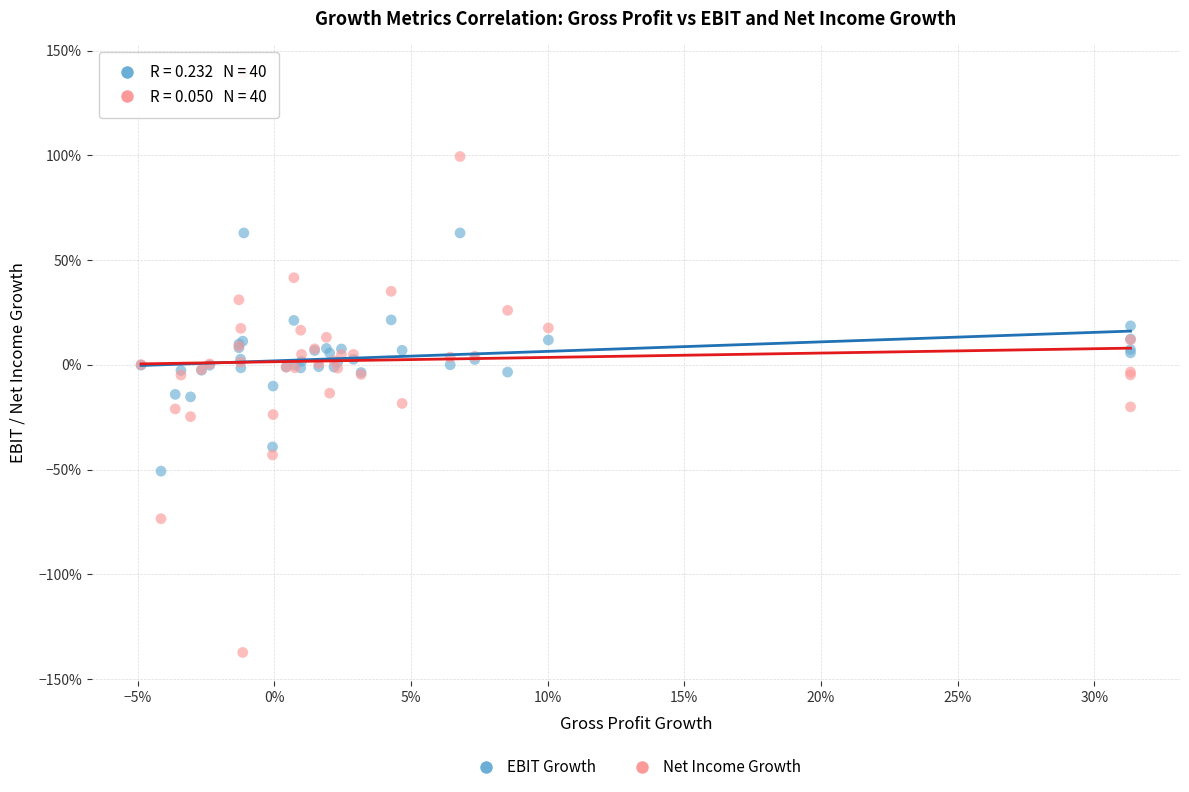

What are all the series names shown in the legend?

EBIT Growth, Net Income Growth